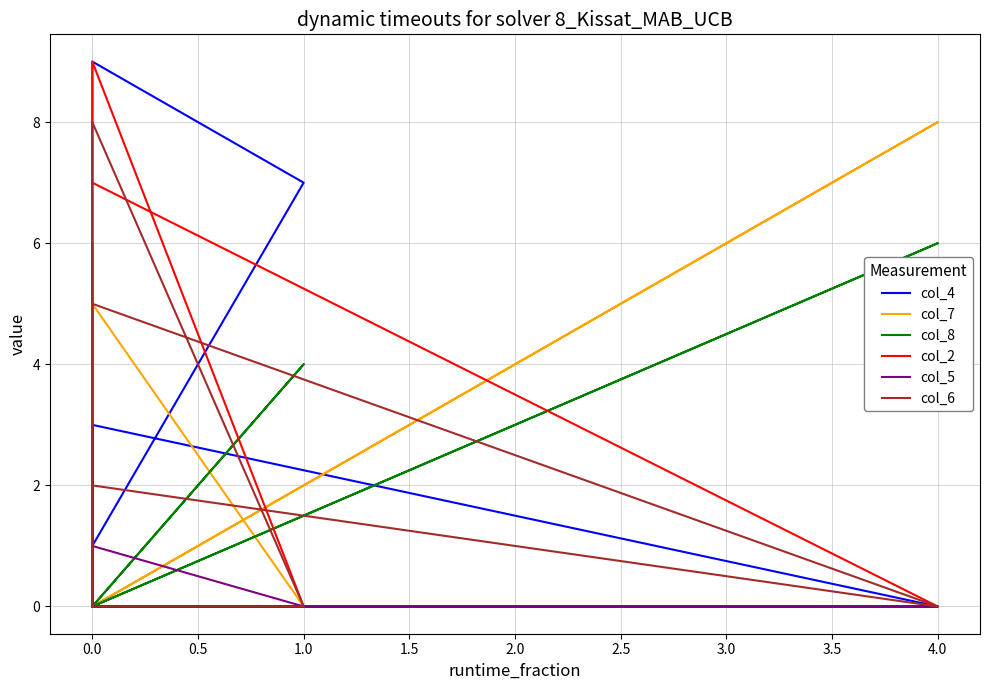

Which series has the widest spread of values?

col_4